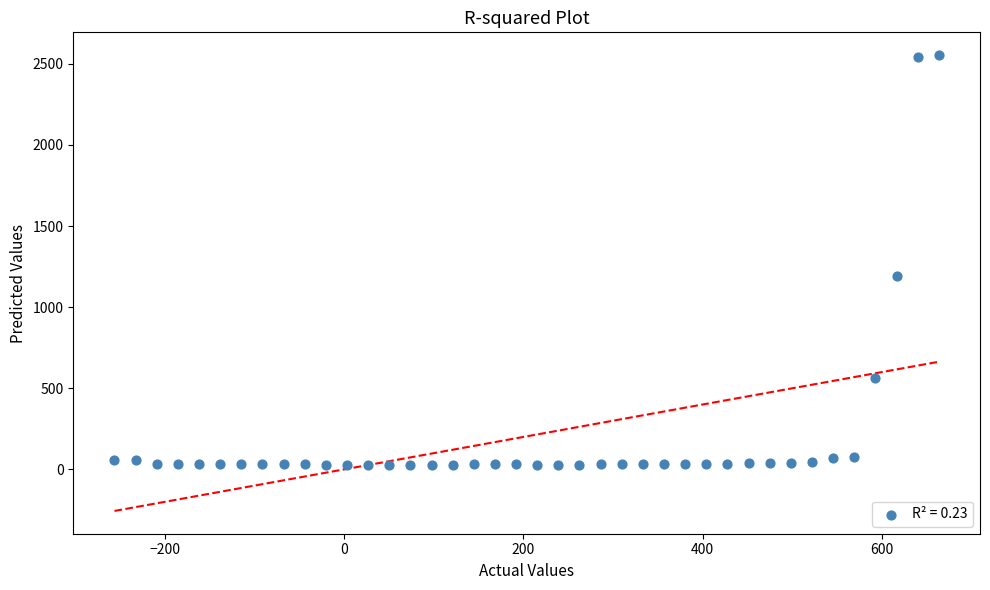

What Y value in the scatter plot is closest to 1289?

1193.3